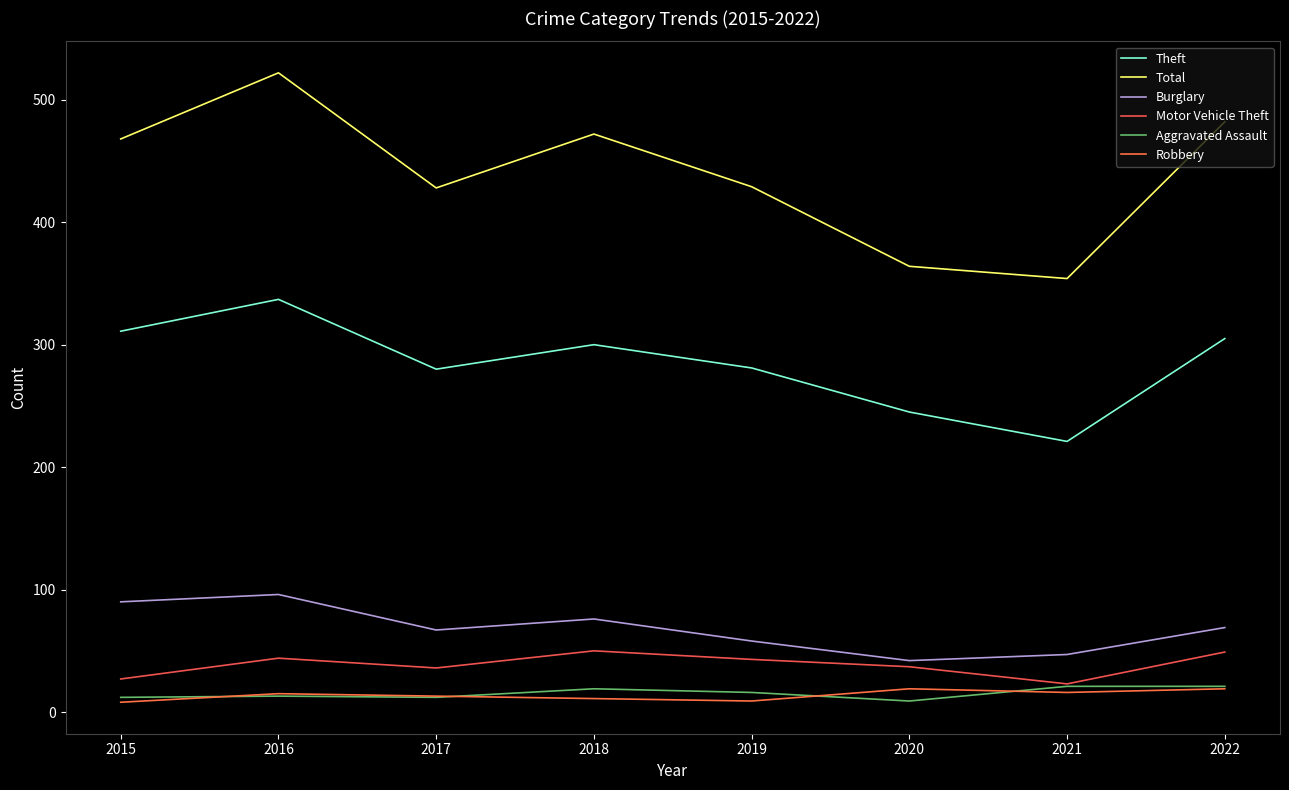

Does the chart display data point markers on the line(s)?

No